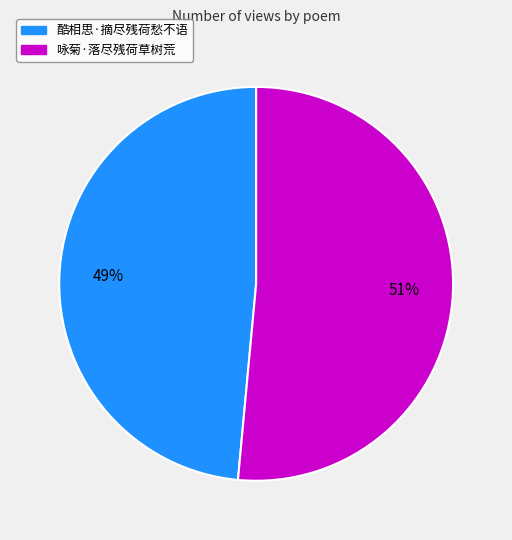

Which slice is the largest?

咏菊·落尽残荷草树荒